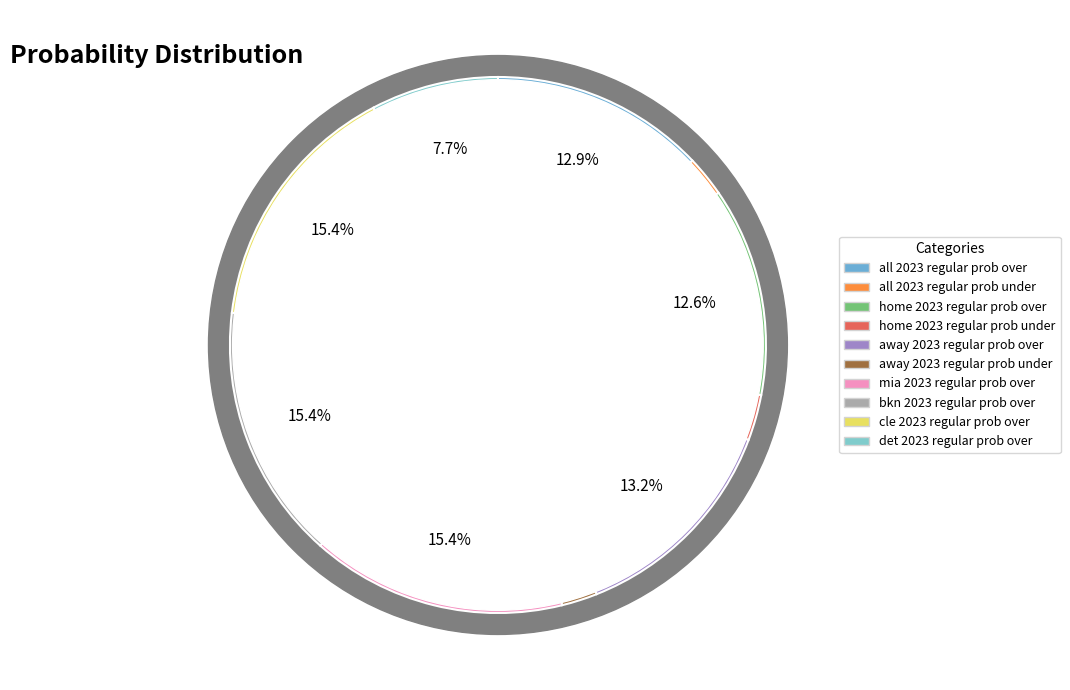

Is away 2023 regular prob over the majority of the pie?

No